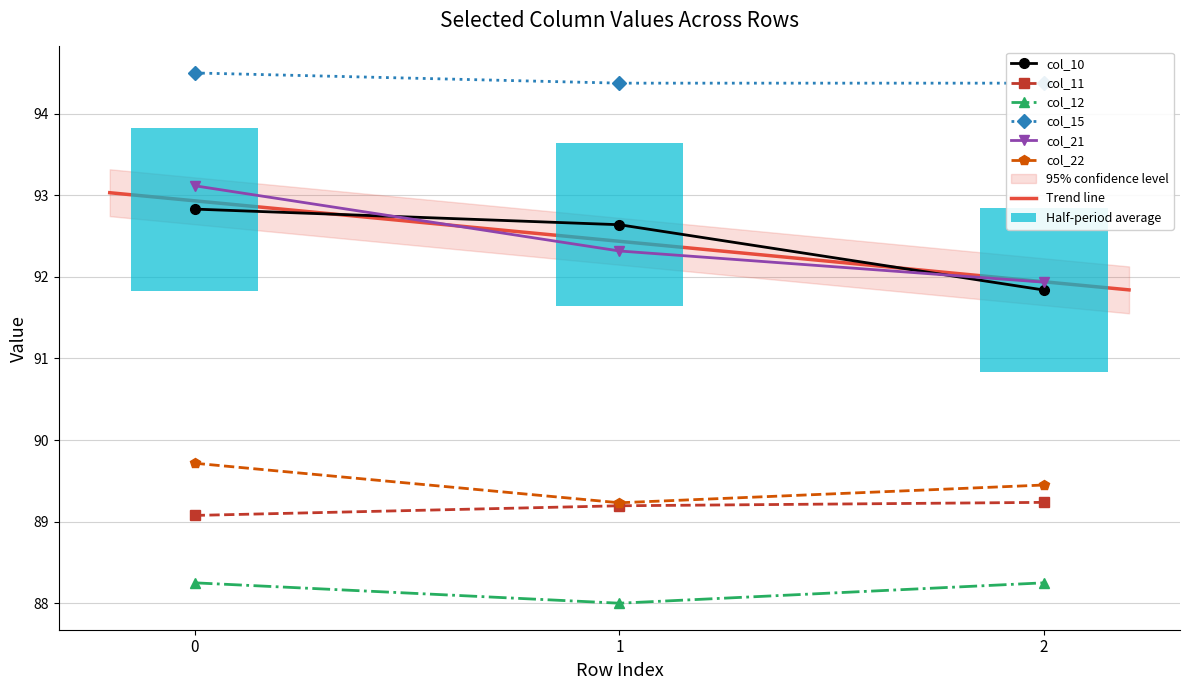

What is the sum of all col_12 values?

264.5